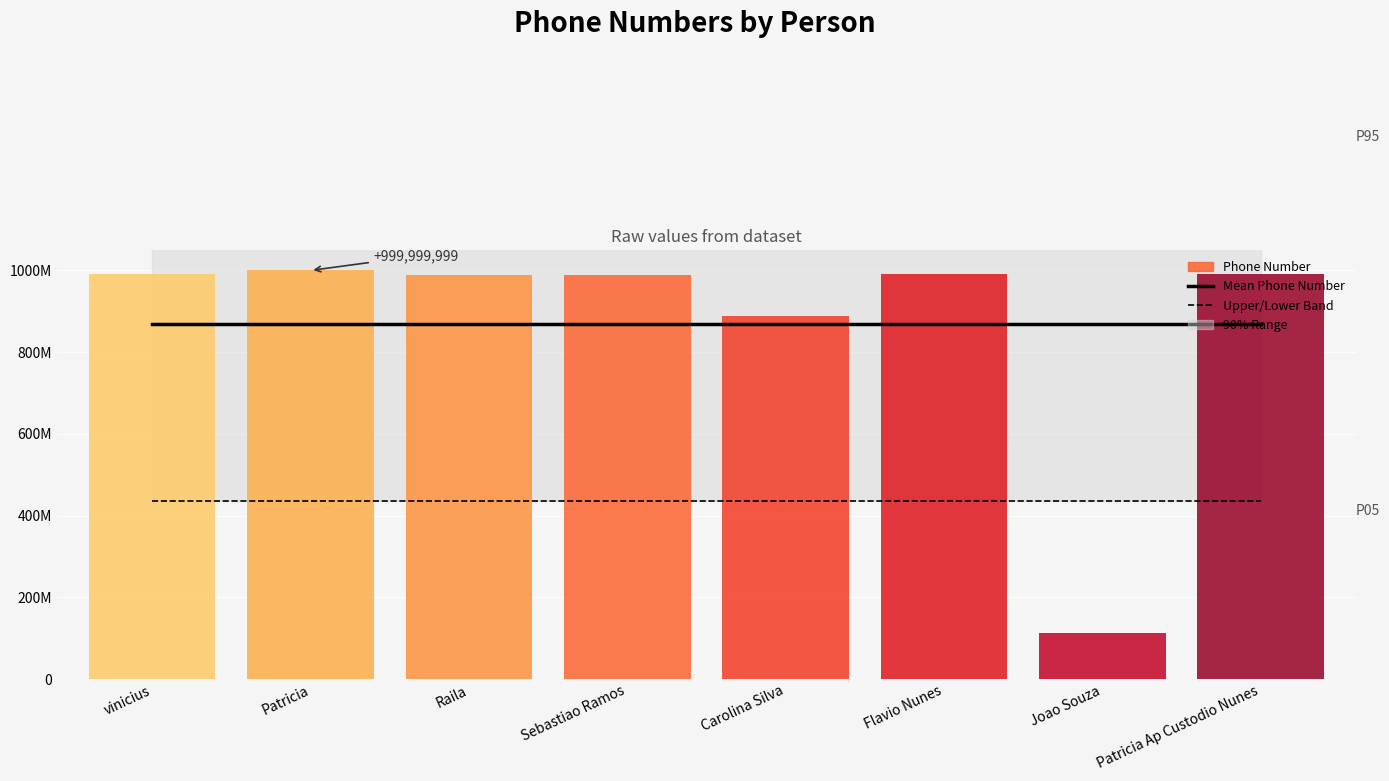

What position from the left is Patricia Ap Custodio Nunes?

8